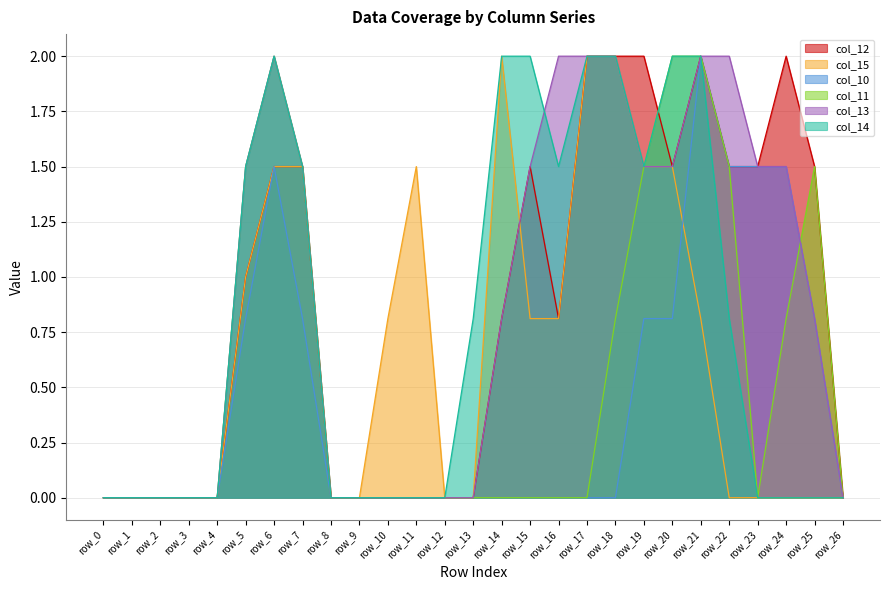

Rank the series at row_4 from highest to lowest value.

col_12, col_15, col_10, col_11, col_13, col_14